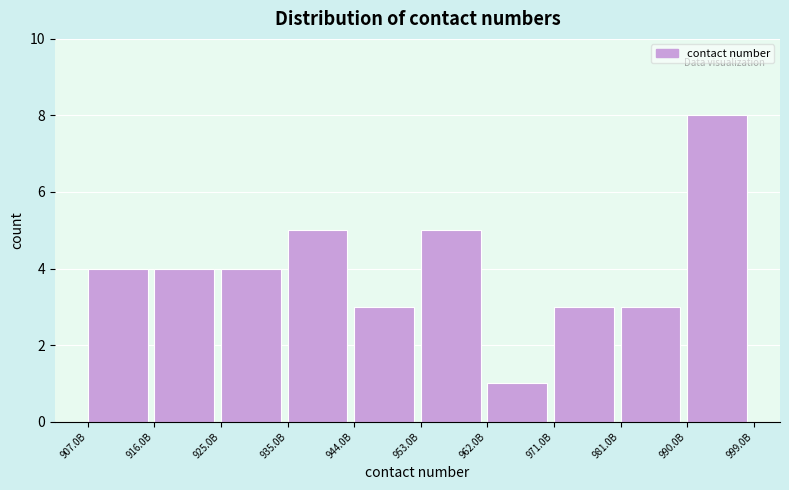

Reading left to right, extract all data points from this chart.

4	4	4	5	3	5	1	3	3	8